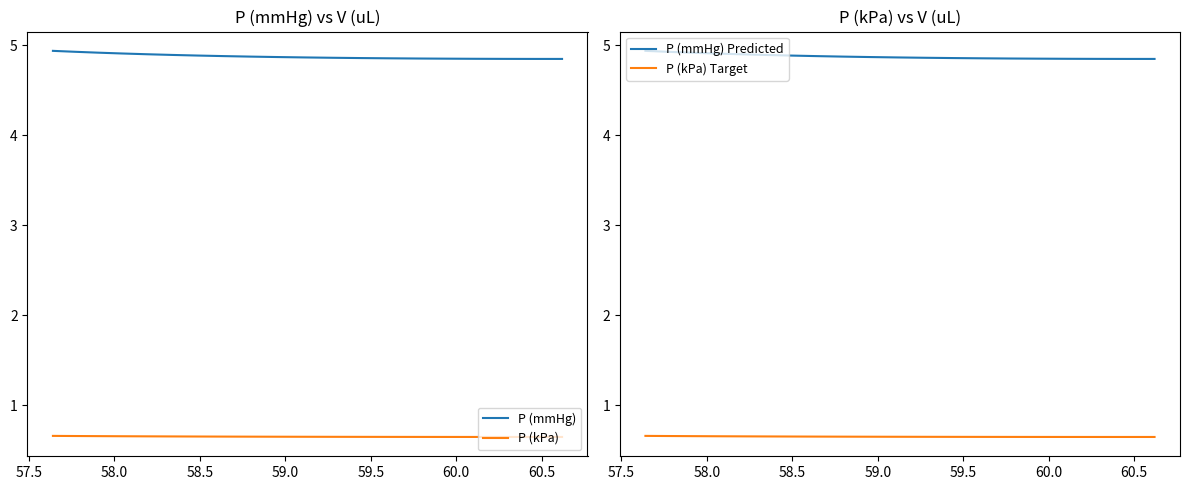

What is the label of the 4th point from the left?

58.5